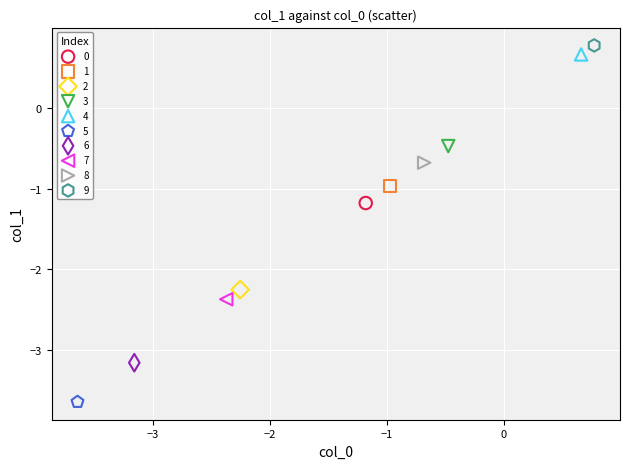

What are all the series names shown in the legend?

0, 1, 2, 3, 4, 5, 6, 7, 8, 9